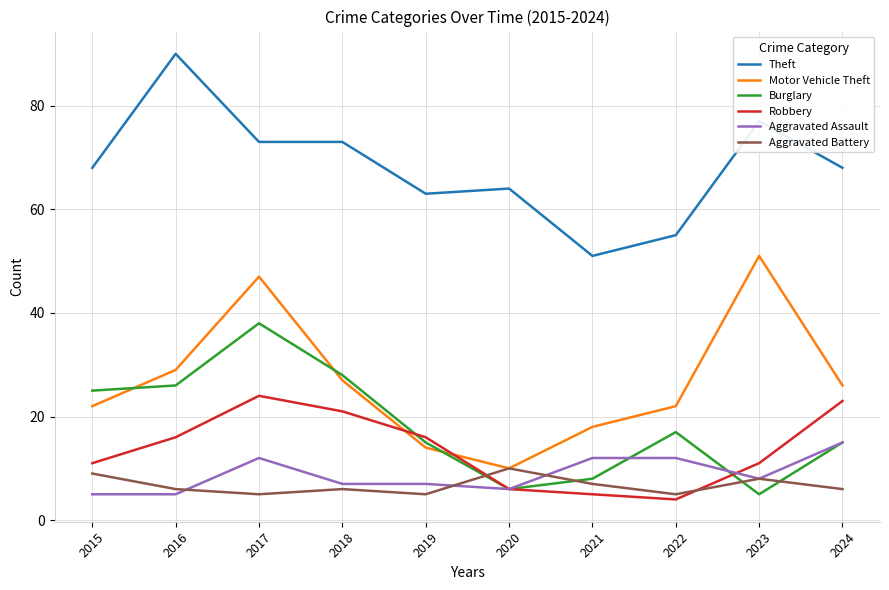

Which series changed the most between 2015 and 2023?

Motor Vehicle Theft